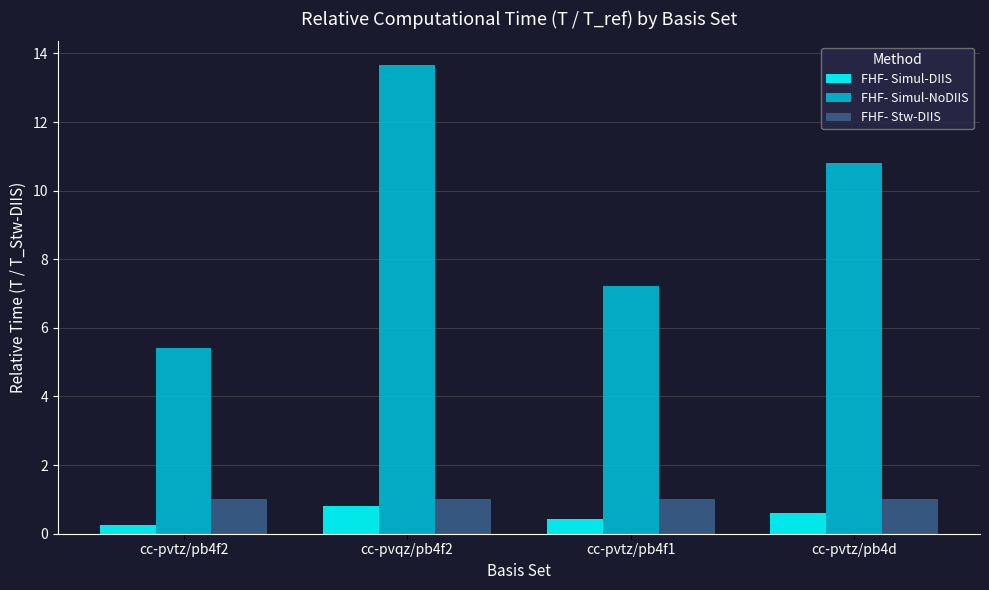

What is the difference between the FHF- Simul-NoDIIS values at cc-pvtz/pb4f1 and cc-pvqz/pb4f2?

6.4